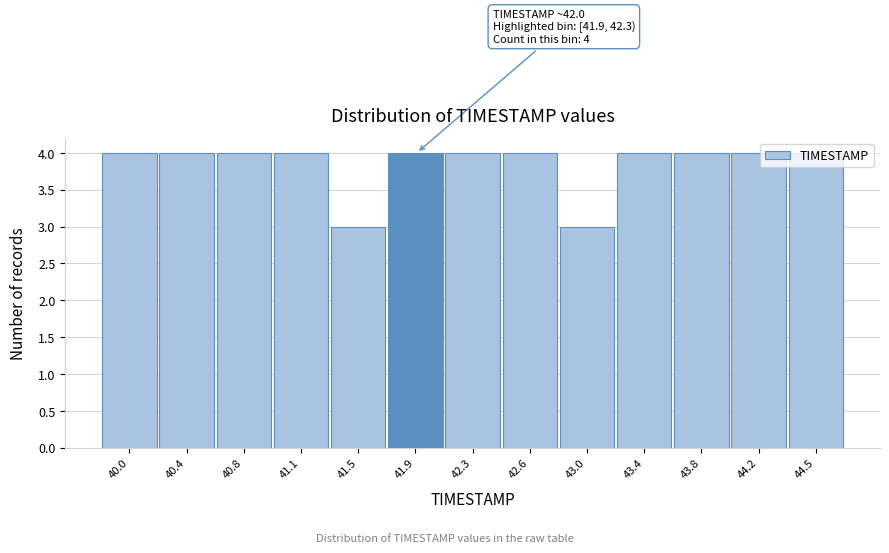

Between 43.0 and 43.8, which is larger?

43.8